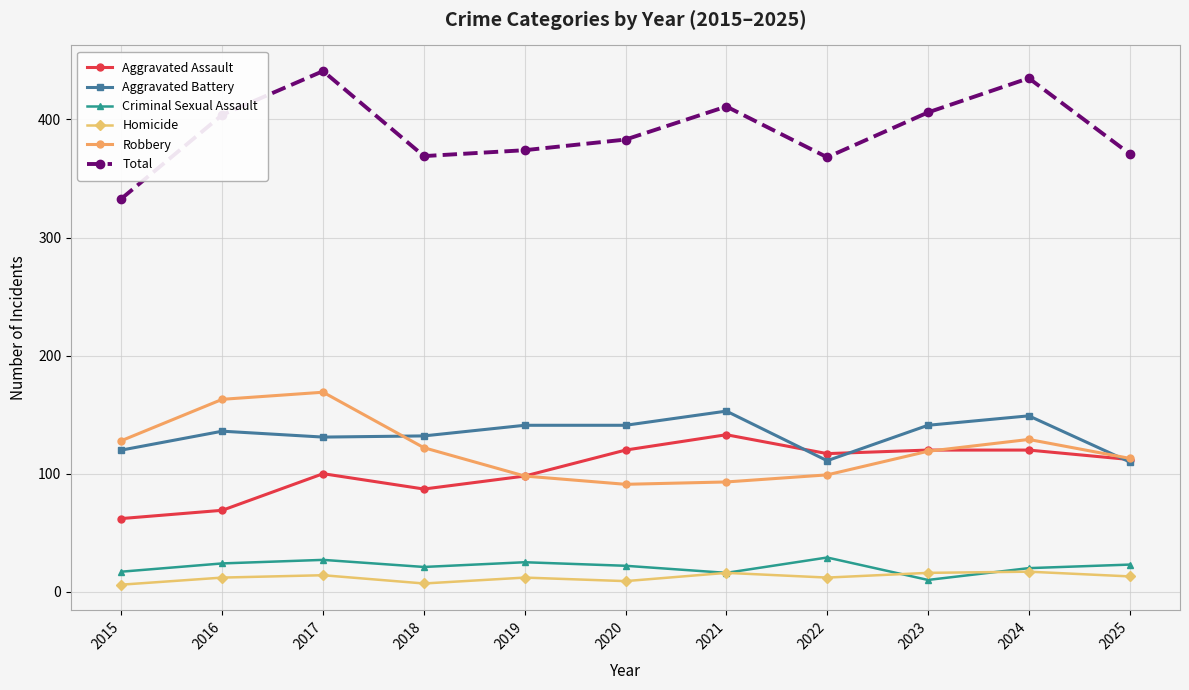

Is this an area chart (filled region under the line)?

No